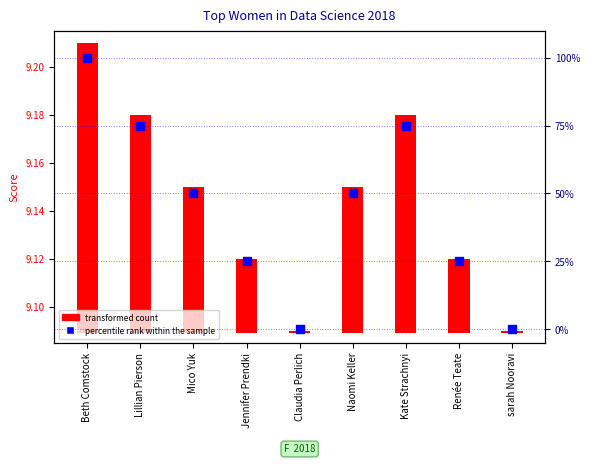

At how many categories does at least one series exceed 40?

5